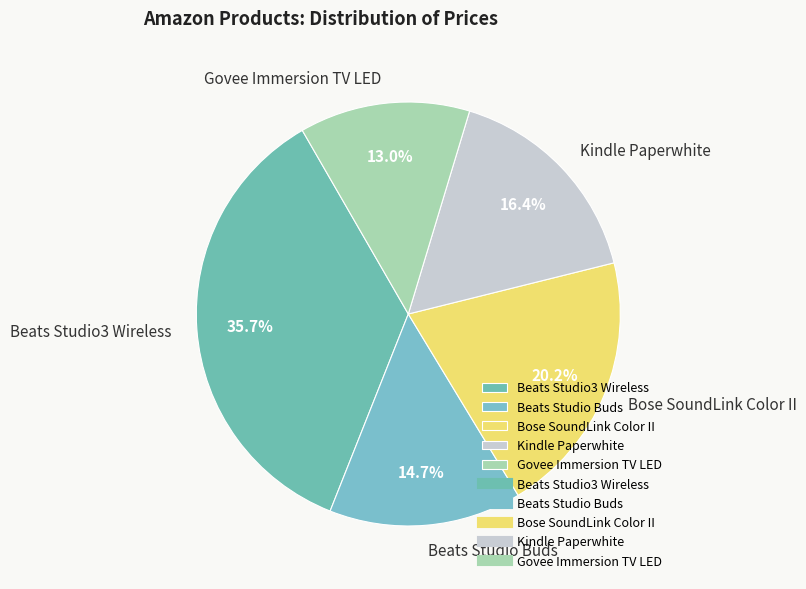

Is it true that Beats Studio Buds is 15% of the pie?

True